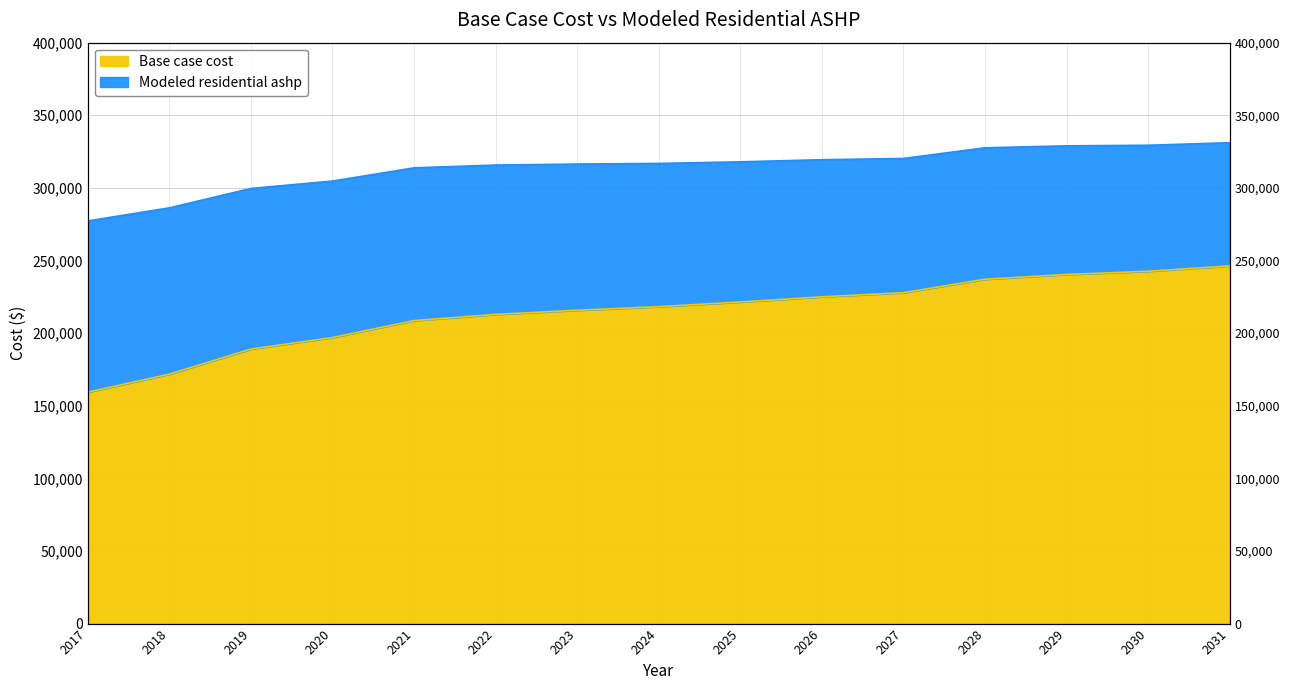

What is the sum of the Base case cost values at 2026 and 2022?

437874.0